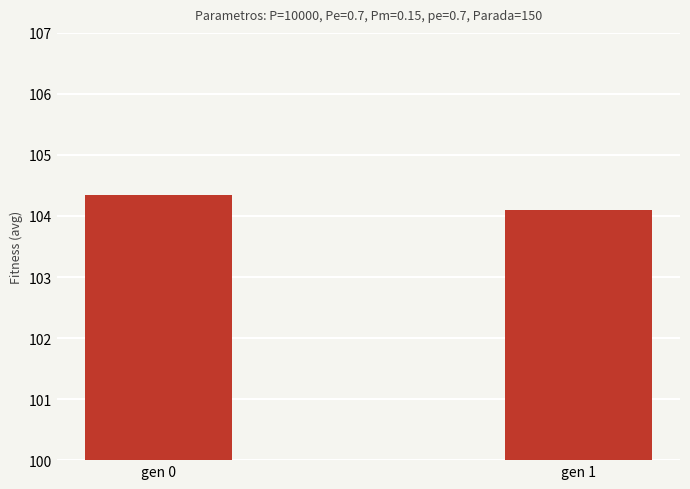

Reading left to right, extract all data points from this chart.

gen 0=104.4	gen 1=104.1